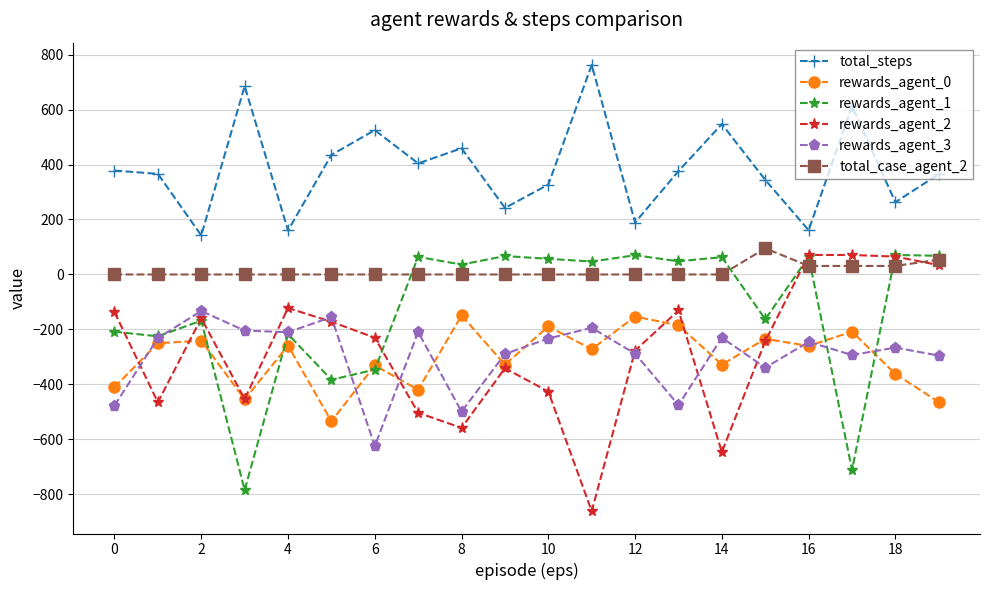

True or false: rewards_agent_0 has more than 1 points higher than both neighbors.

True